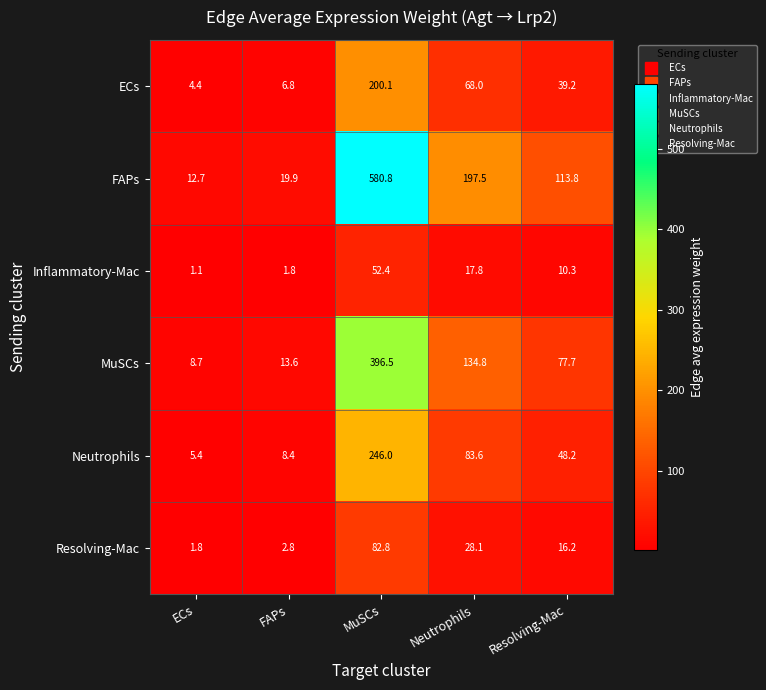

Where does the Resolving-Mac series first go above 16?

MuSCs